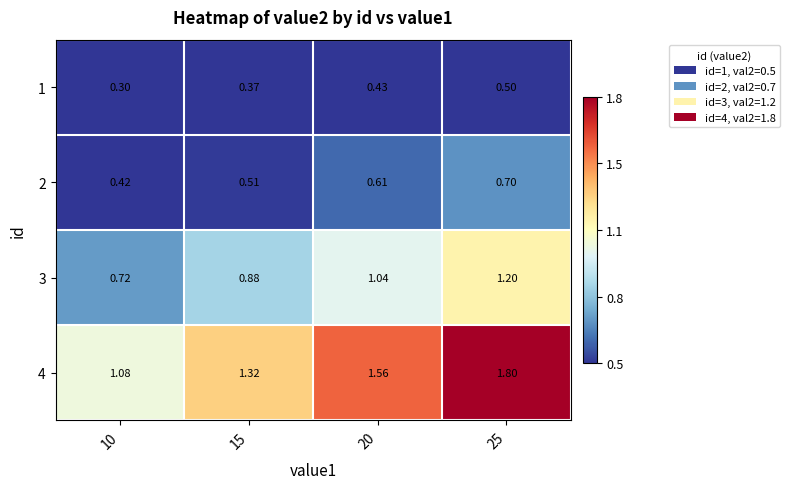

Is the value of 3 at 25 greater than the value of 4 at 25?

No